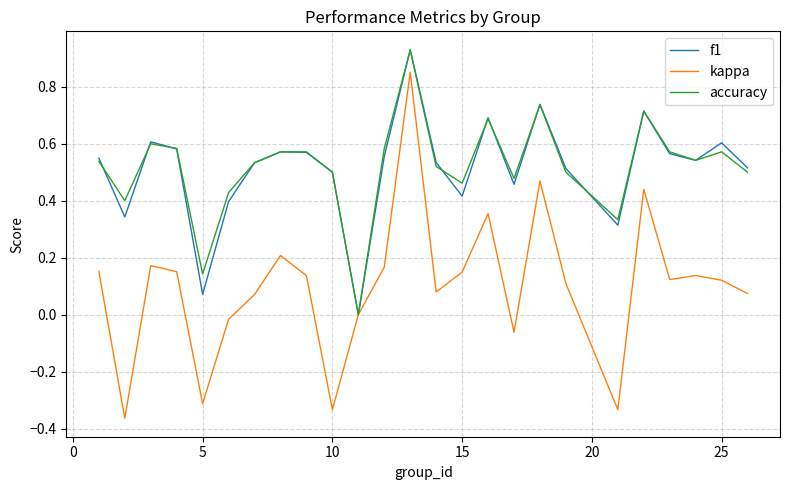

Which series has the largest range (max minus min)?

kappa